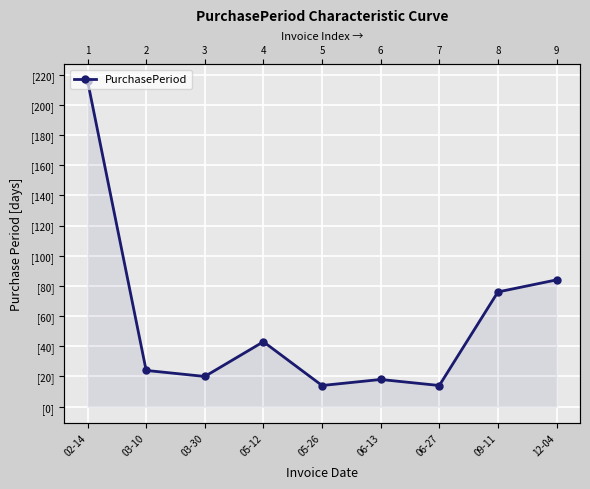

Reading left to right, what are all the values shown in this chart?

02-14=216	03-10=24	03-30=20	05-12=43	05-26=14	06-13=18	06-27=14	09-11=76	12-04=84